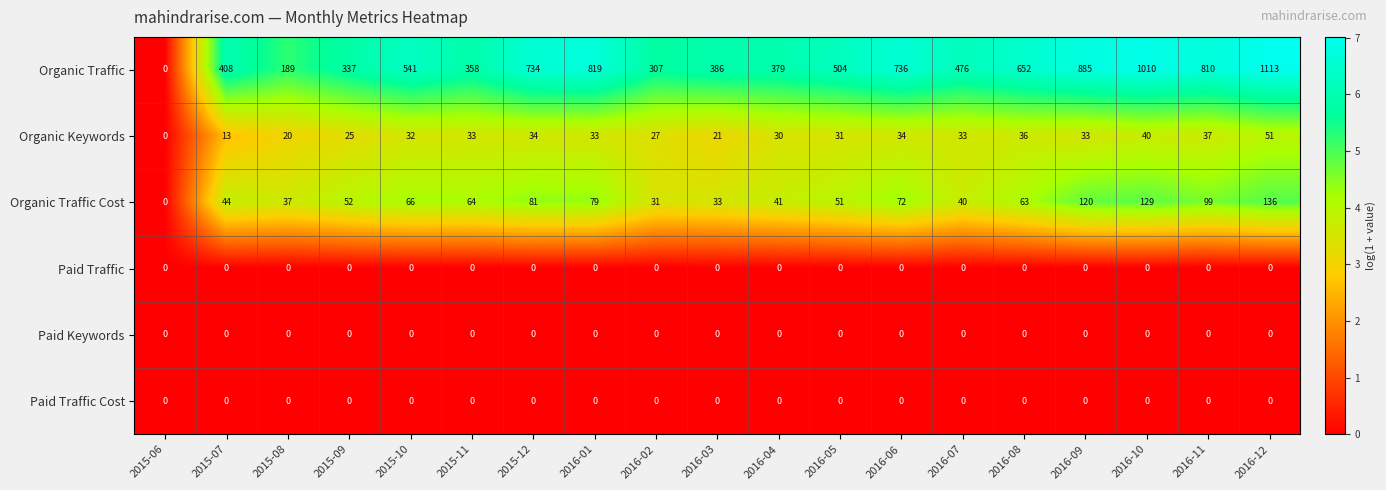

What is the maximum value shown in the chart?

1113